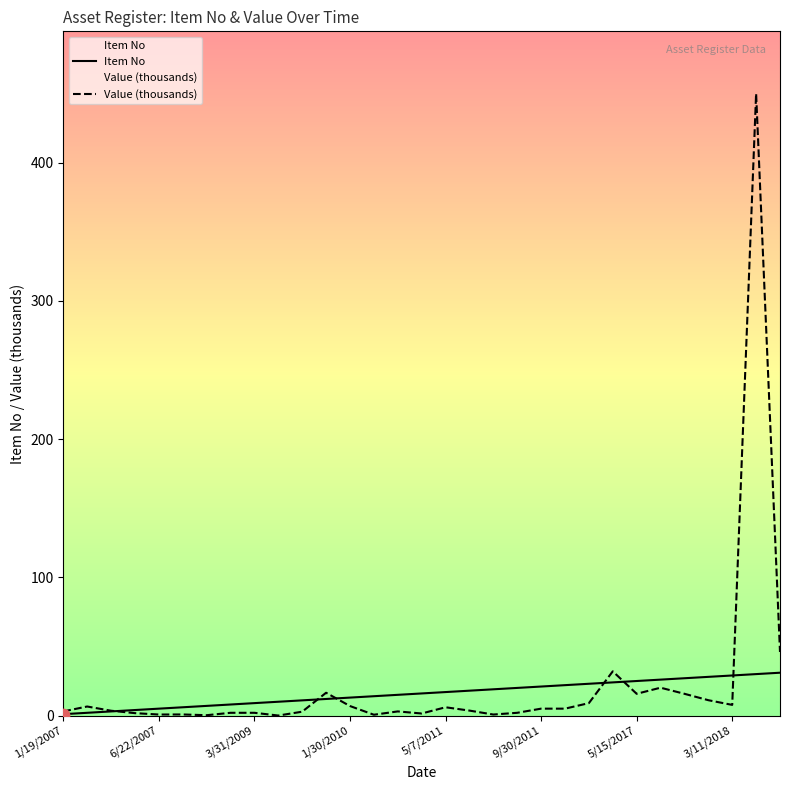

Which series reaches the maximum Y coordinate?

Value (thousands)